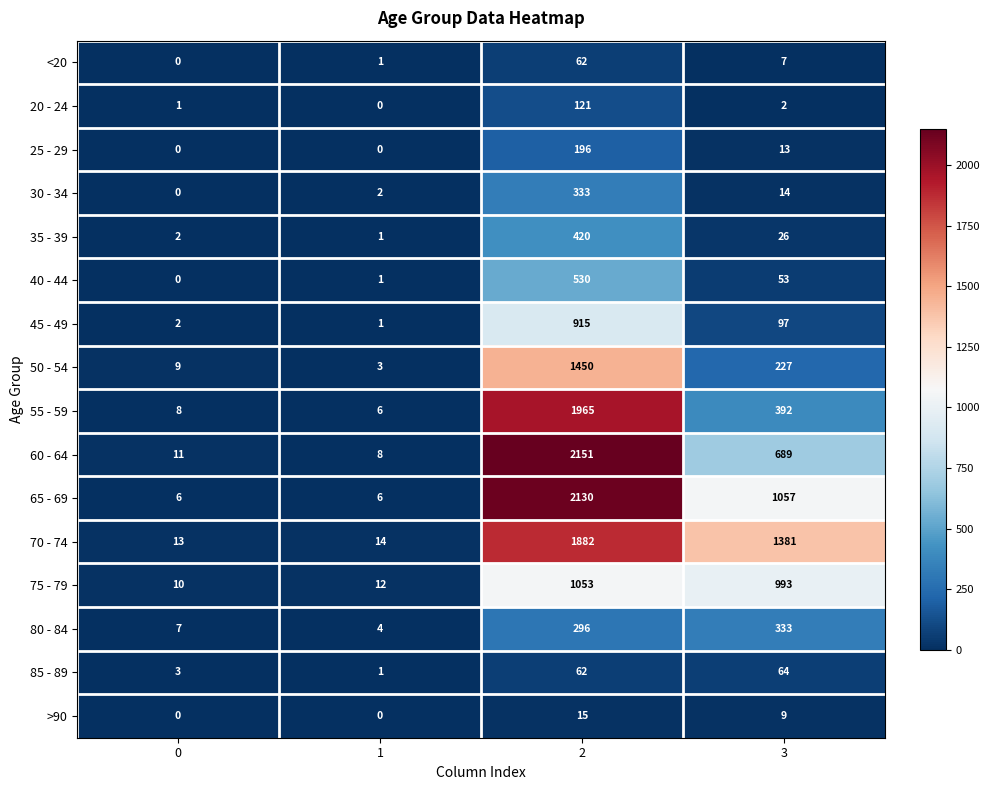

Rank the categories by 60 - 64 value from lowest to highest.

1, 0, 3, 2